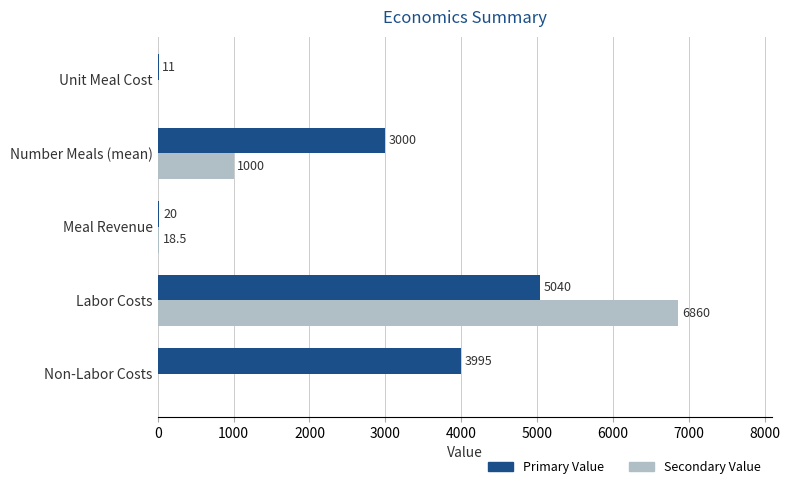

Which category has the highest value in the Secondary Value series?

Labor Costs